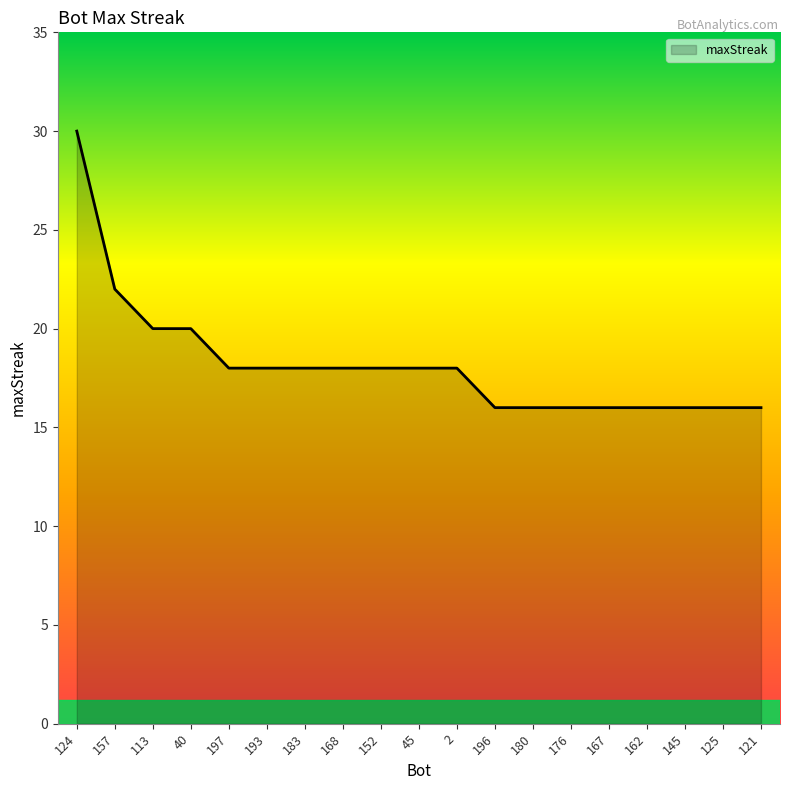

The chart shows a value of 6 at 167. True or false?

False